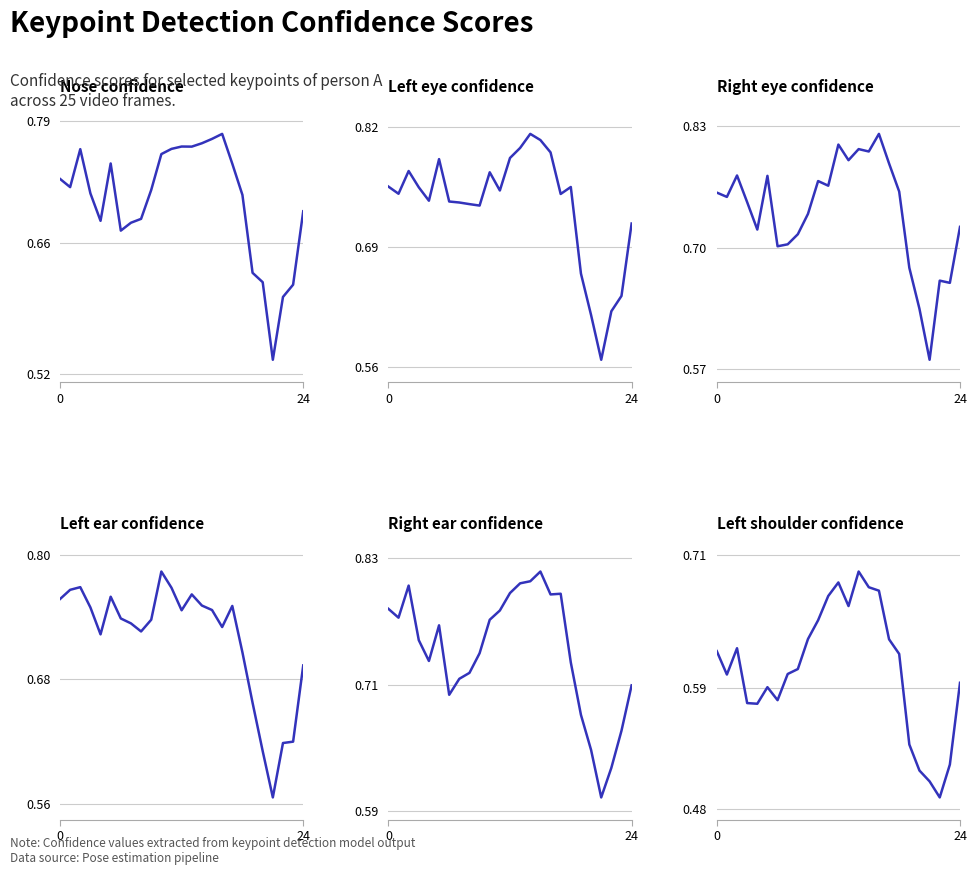

What is the sum of the a_nose_confidence values at 4 and 10?

1.4